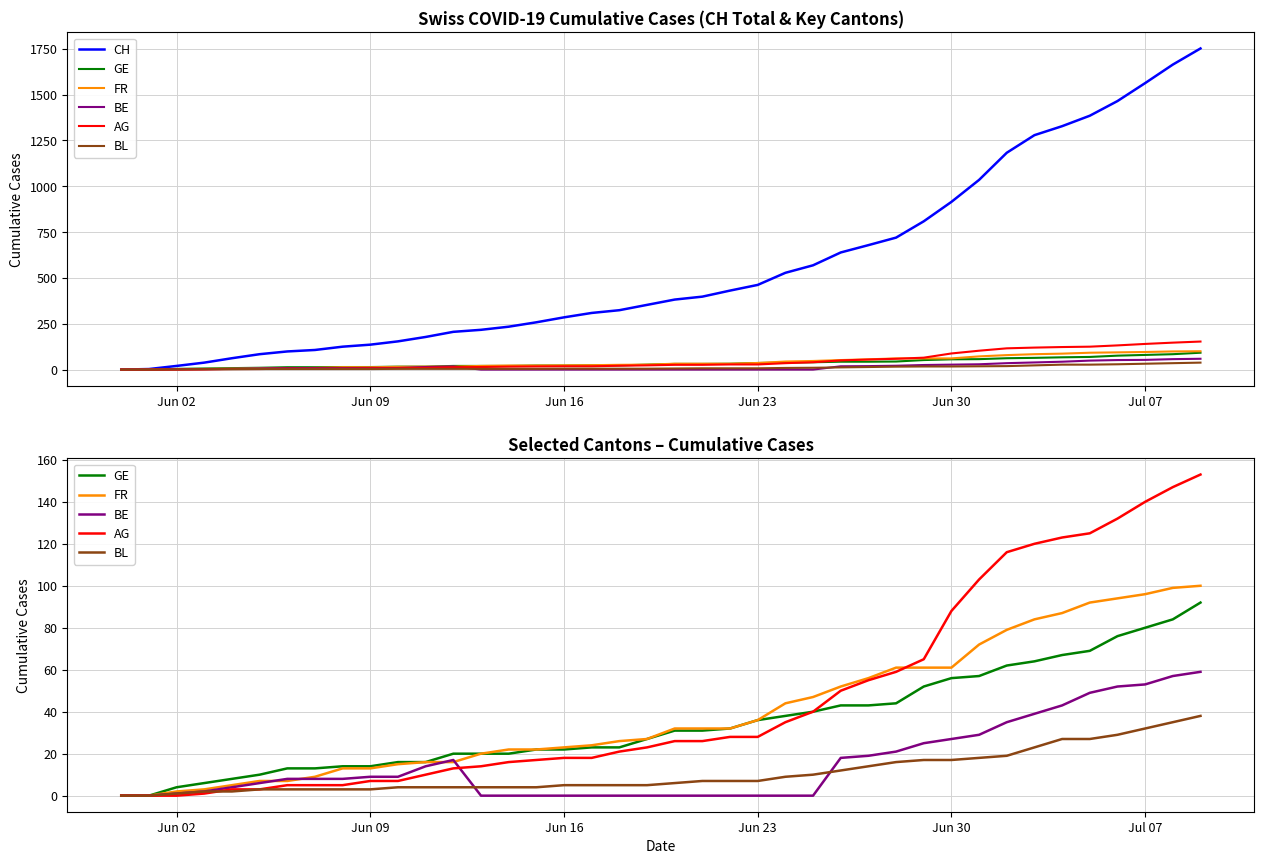

True or false: BE has a value of 14 at 29.

False